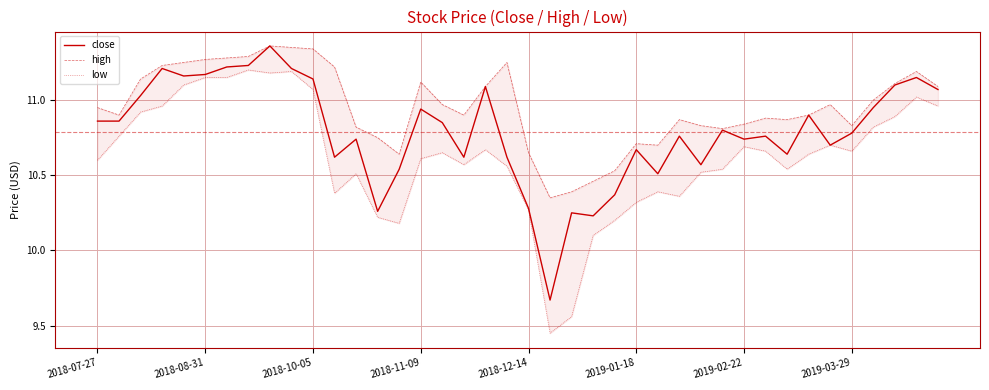

True or false: close and high cross at least once.

False